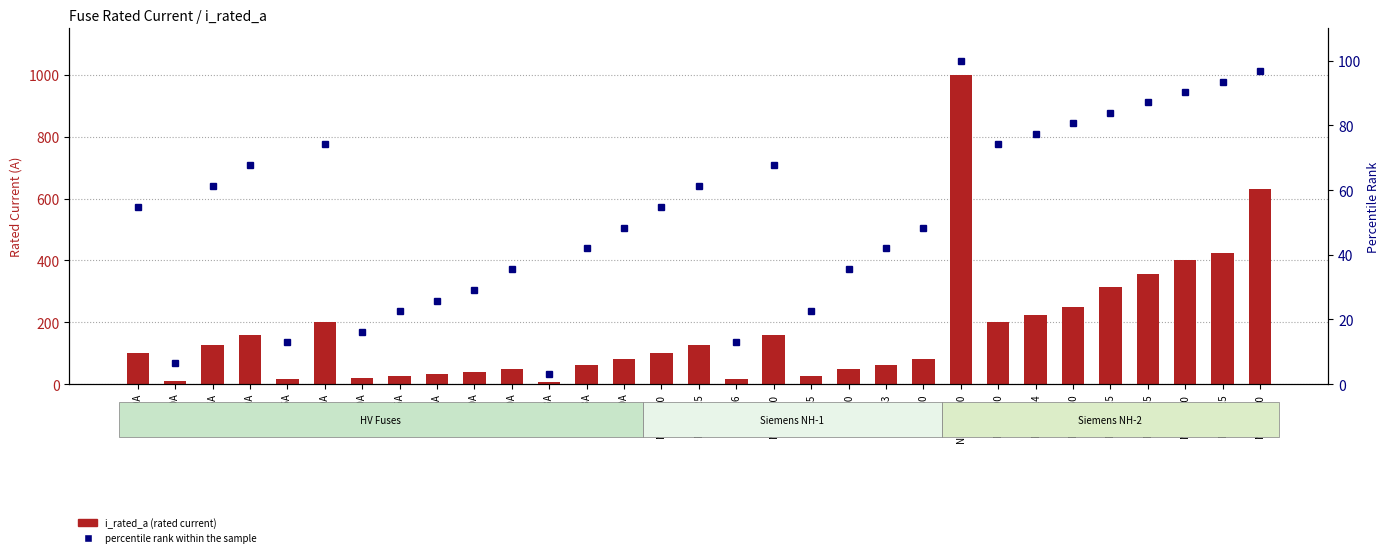

What is the difference between the percentile rank within the sample values at HV 100A and HV 200A?

19.4